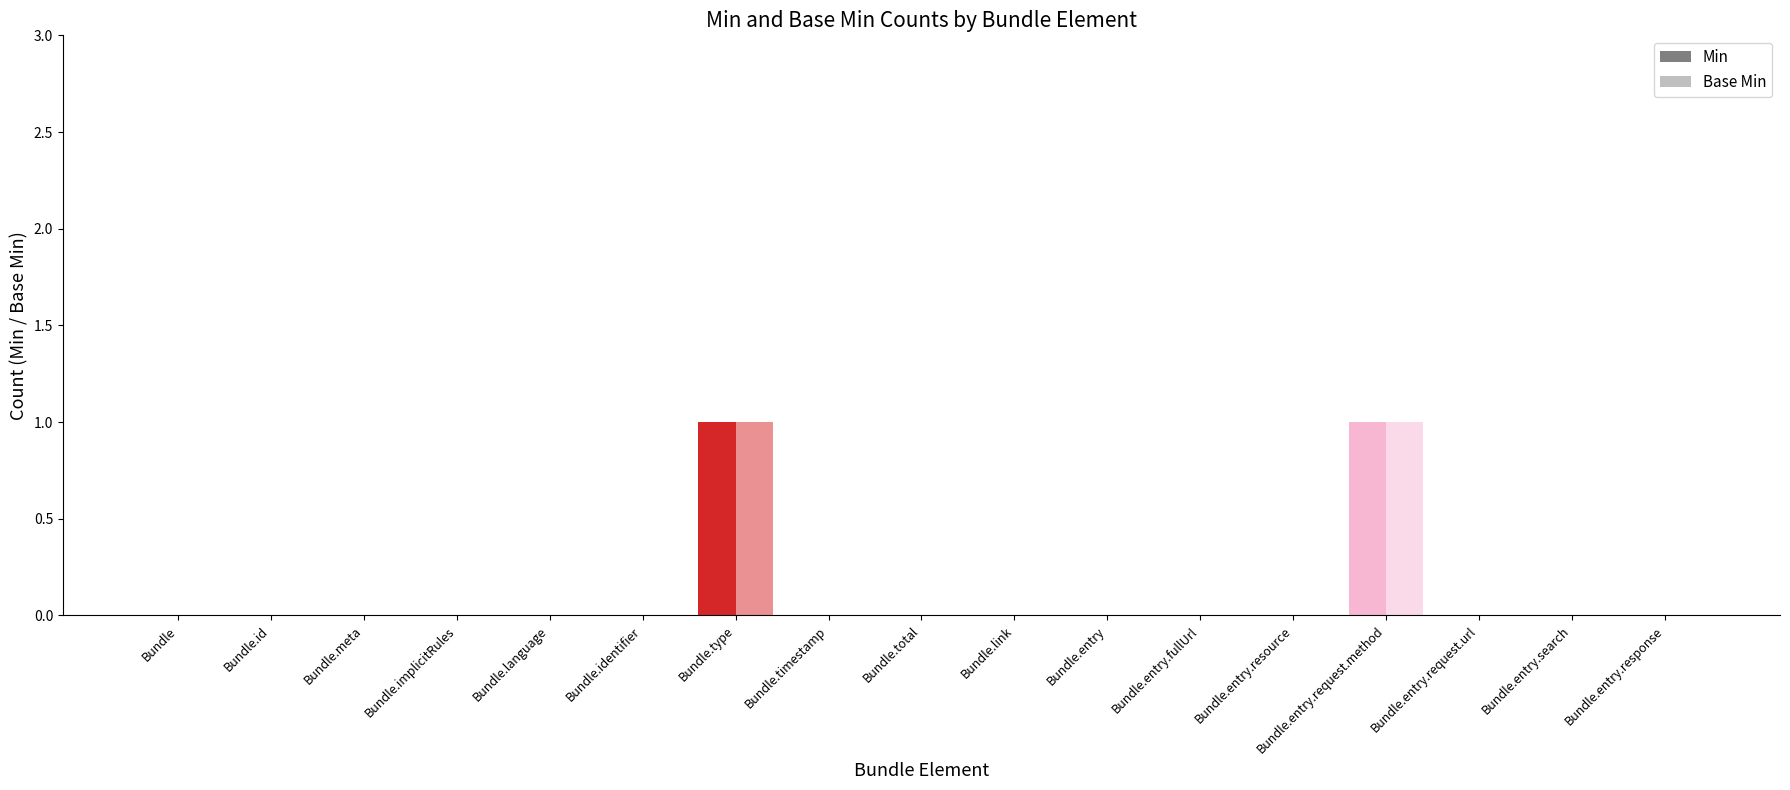

Between Bundle and Bundle.entry.fullUrl, which series saw the biggest shift?

Min